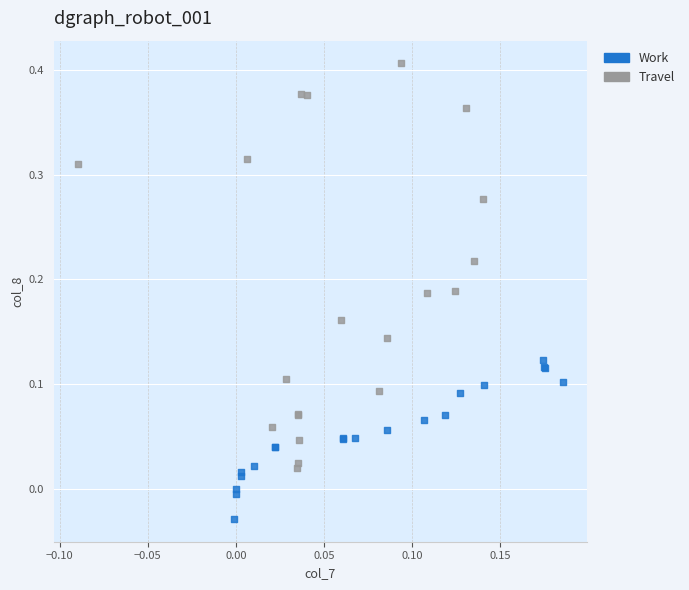

Which series reaches the minimum Y coordinate?

Work